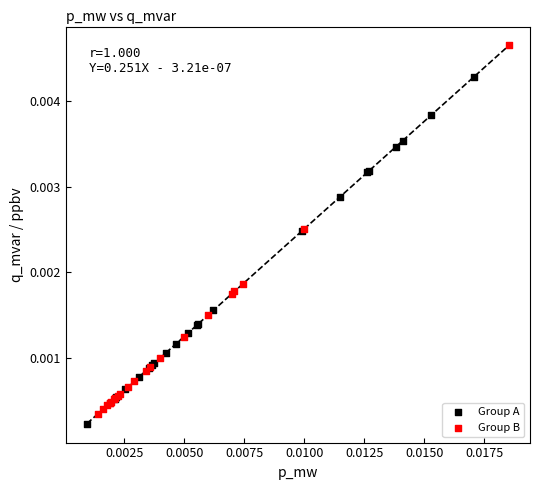

Which series contains the highest Y value?

Group B